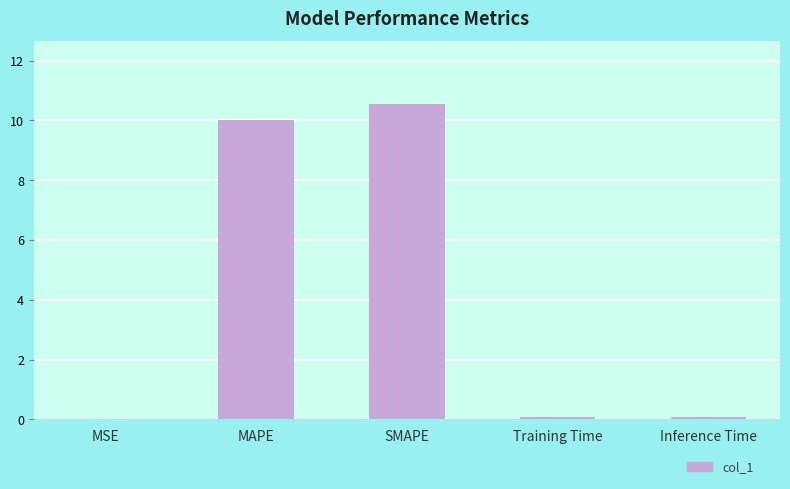

The chart shows a value of 10.0 at MAPE. True or false?

True